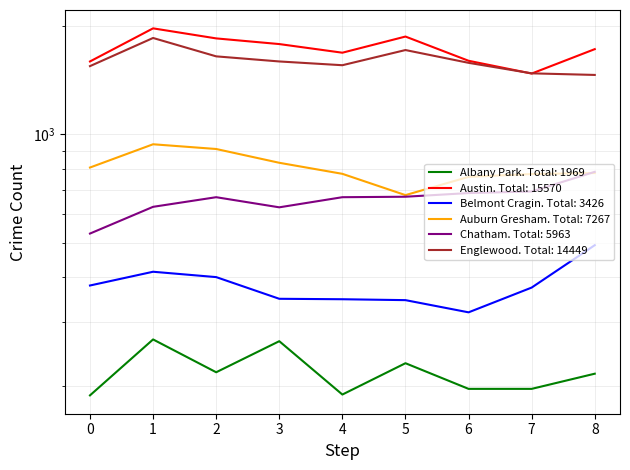

In Englewood, how many points are higher than both neighbors (excluding endpoints)?

2